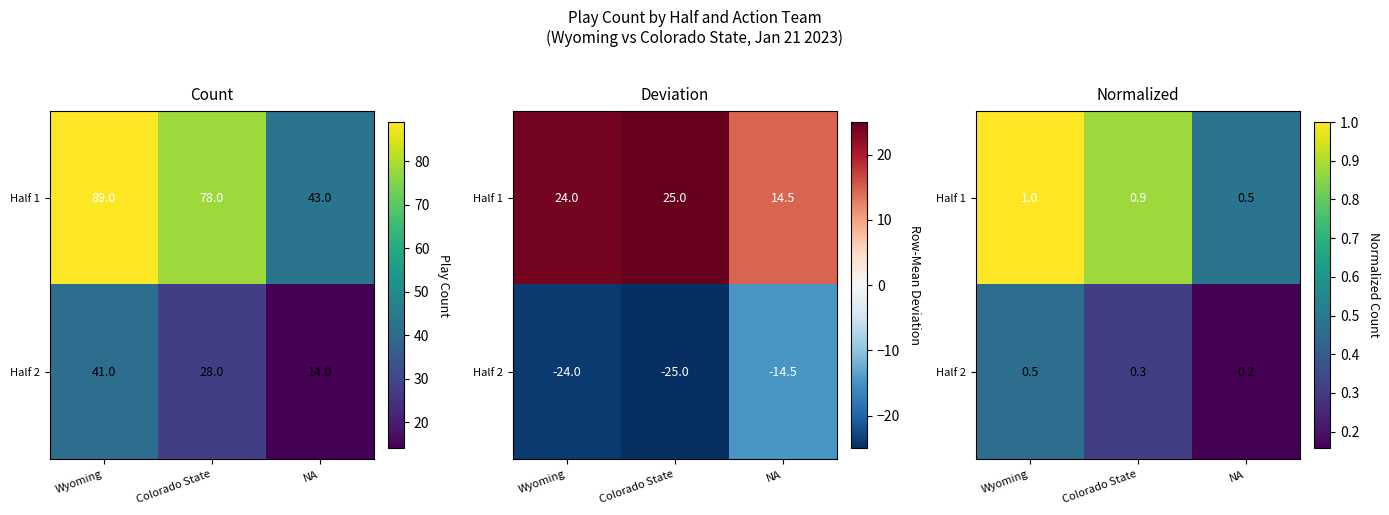

The Half 1 series shows 0.5 at NA. True or false?

True